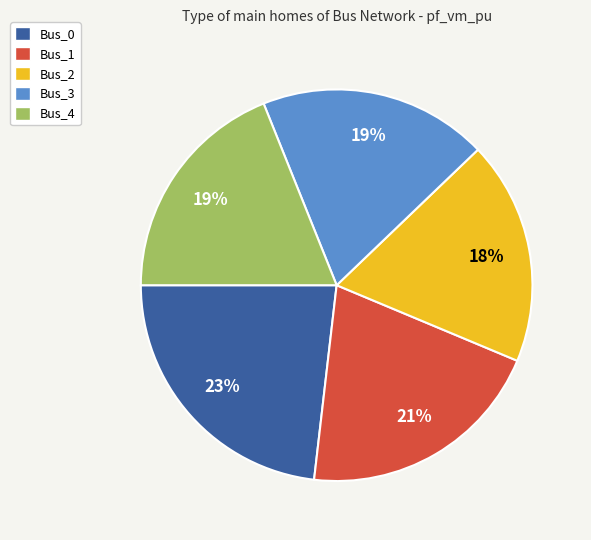

To the nearest percent, what is the average slice percentage?

20%